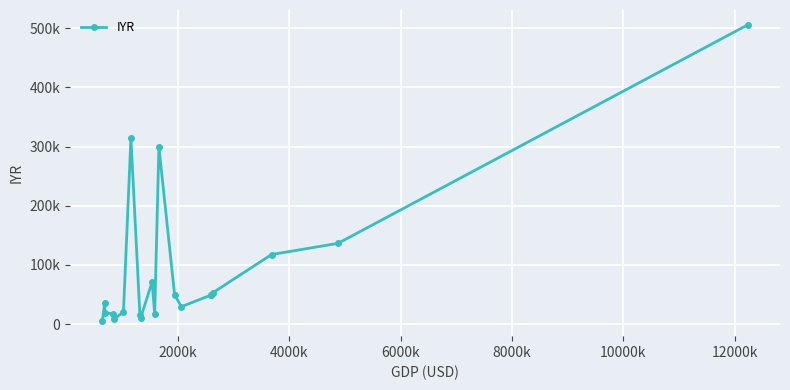

Is this an area chart (filled region under the line)?

No